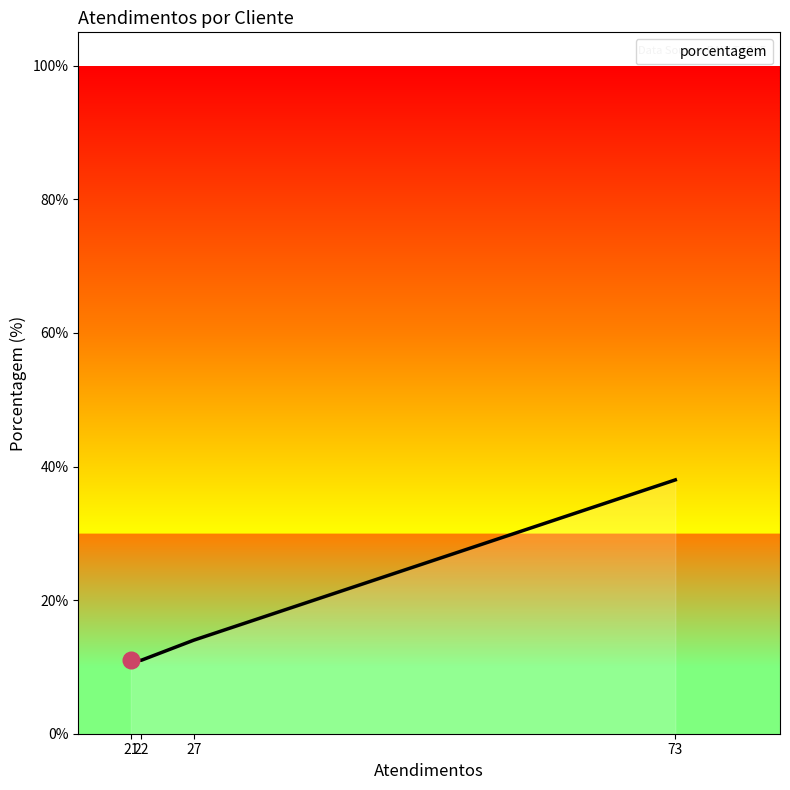

True or false: there are more than 1 points higher than both neighbors.

False